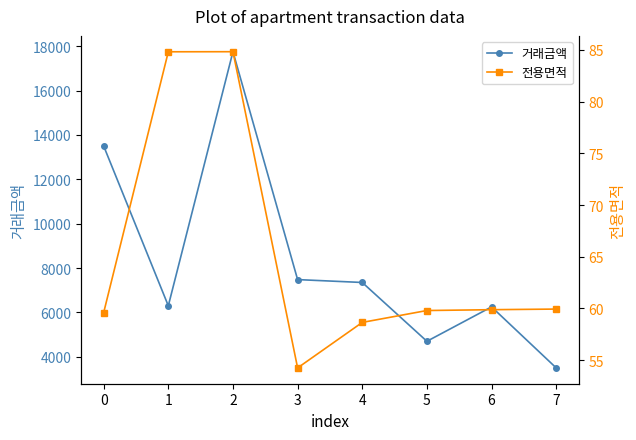

List the series in order of their overall mean, lowest first.

전용면적, 거래금액